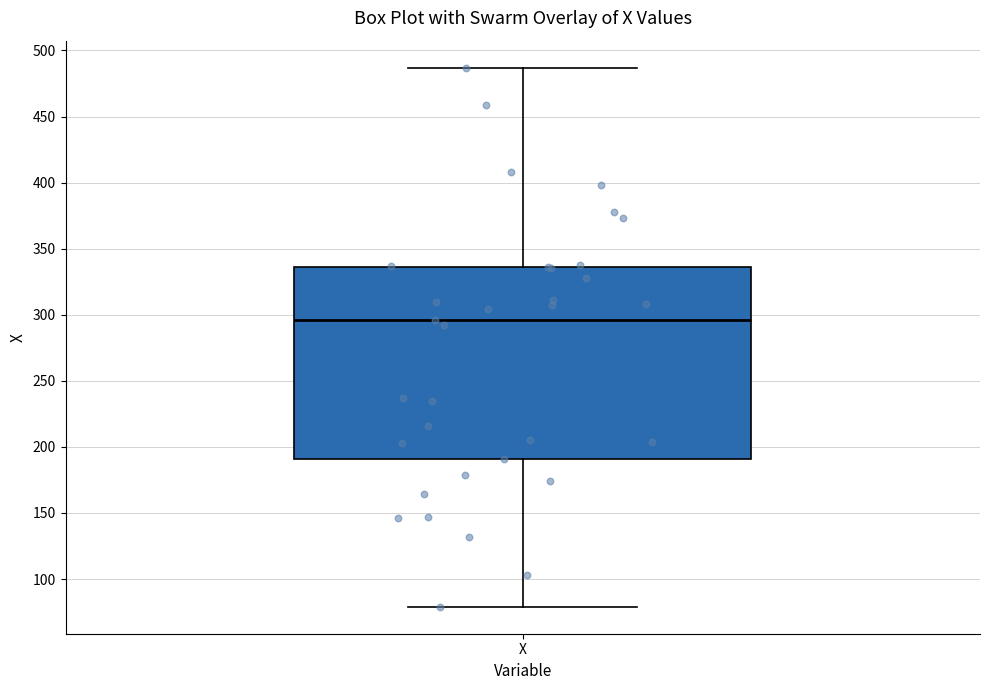

Read this box plot against the y-axis: the position of the median line, the range covered by the box, and the ends of both whiskers. The values are not printed on the chart, so give them approximately, as read against the axis.

median 295, box 190 to 335, whiskers 80 to 485